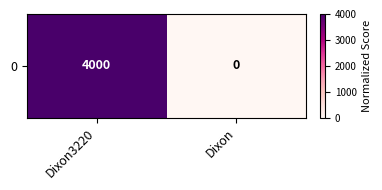

Reading left to right, transcribe all the data shown in this chart.

4000	0